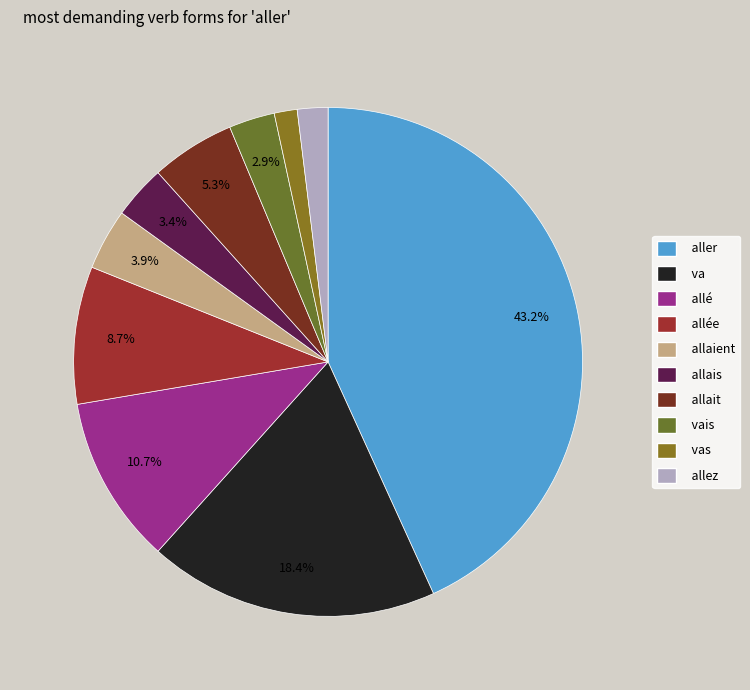

To the nearest percent, what is the difference between the aller and vais slice percentages?

40%